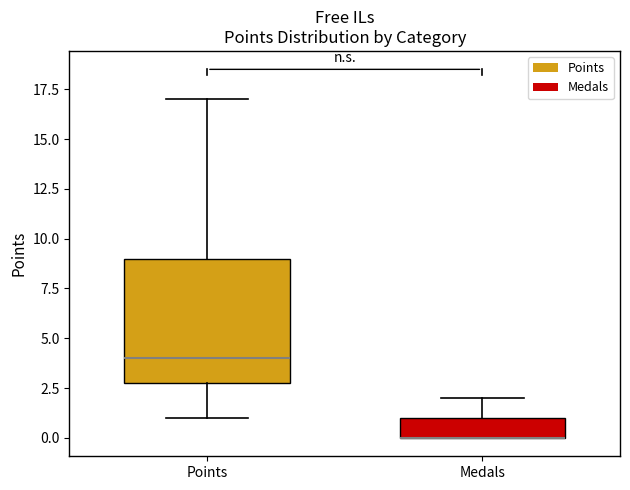

Reading left to right, transcribe this box plot: for each box, give where its median line is, the range the box spans, and where its two whiskers end, as read against the y-axis. The values are not printed on the chart, so give them approximately, as read against the axis.

Points: median 4, box 3 to 9, whiskers 1 to 17
Medals: median 0 (drawn on the box's lower edge), box 0 to 1, whiskers 0 to 2